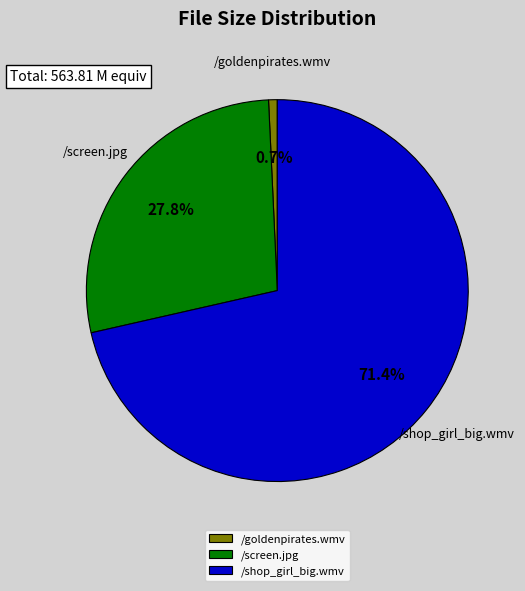

To the nearest percent, what is the average slice percentage?

33%